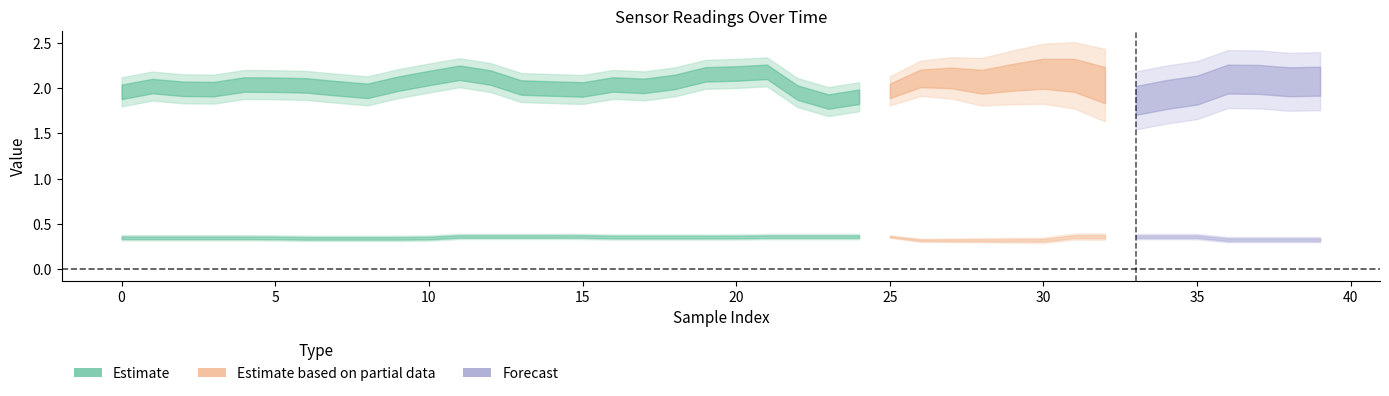

At which category is the sum across all series the highest?

21